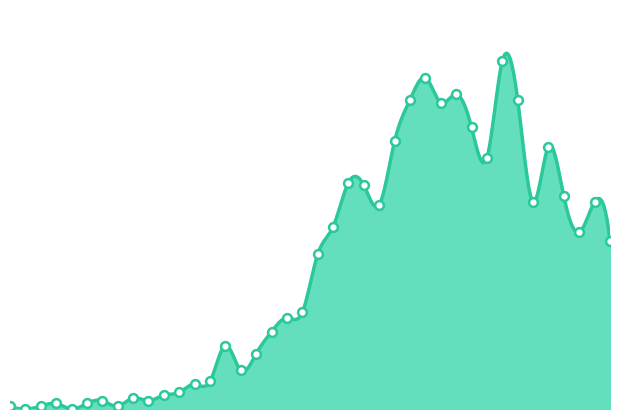

Approximately how many times larger is the value at 2020-03-16 compared to 2020-03-03?

16.5